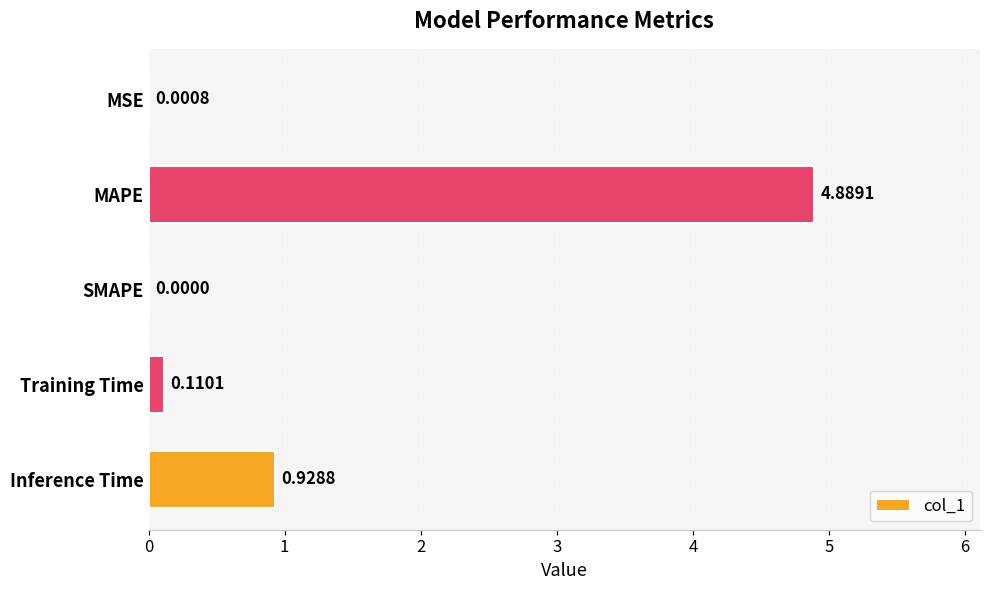

Where is the data nearest to the value 2?

Inference Time